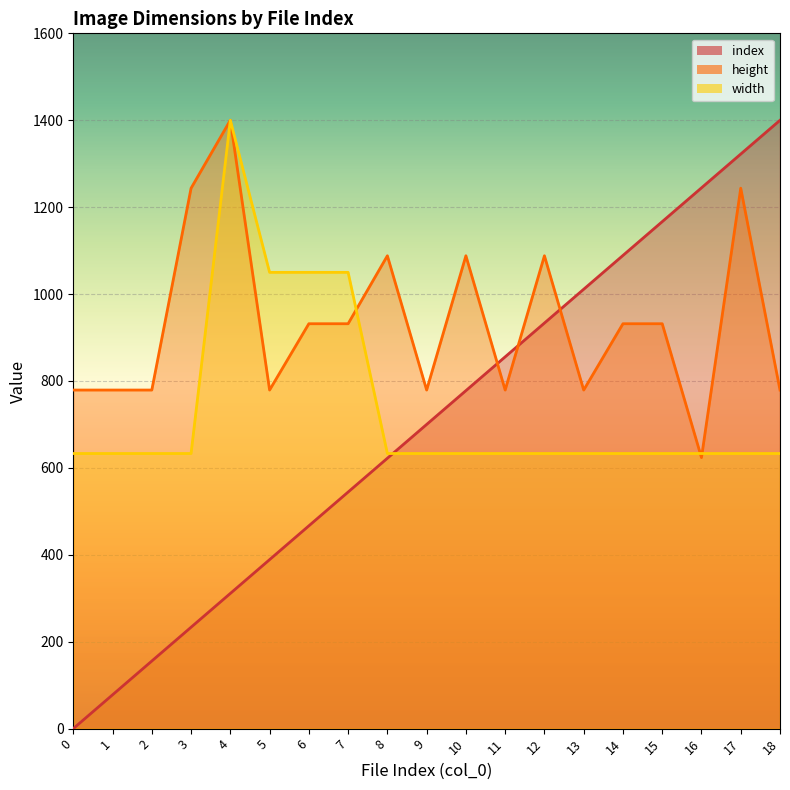

Is the value of height at 3 greater than the value of width at 9?

Yes